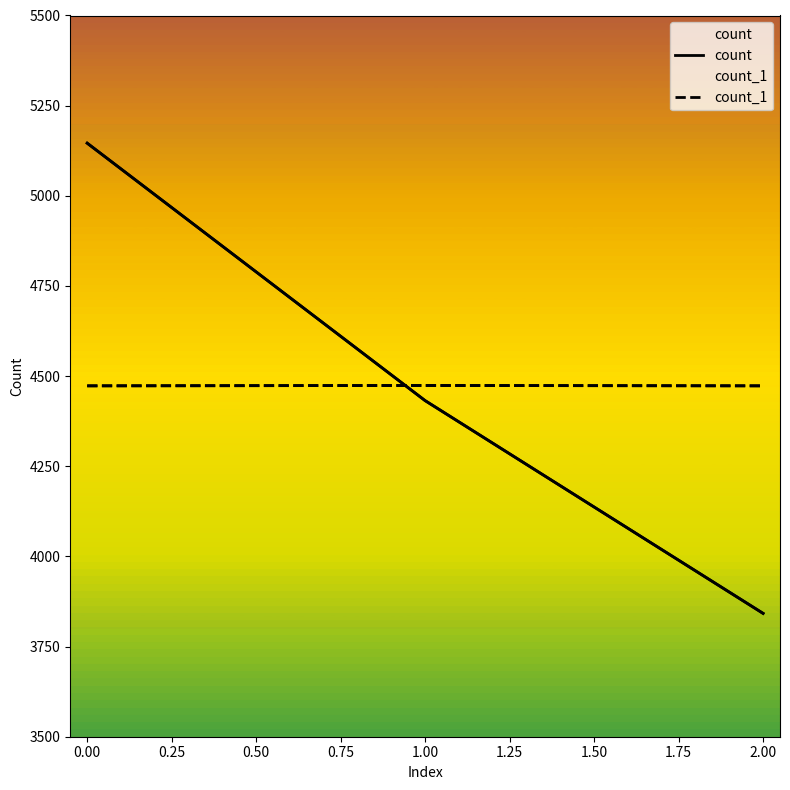

What is the value of the count_1 point at the 3rd from the left?

4473